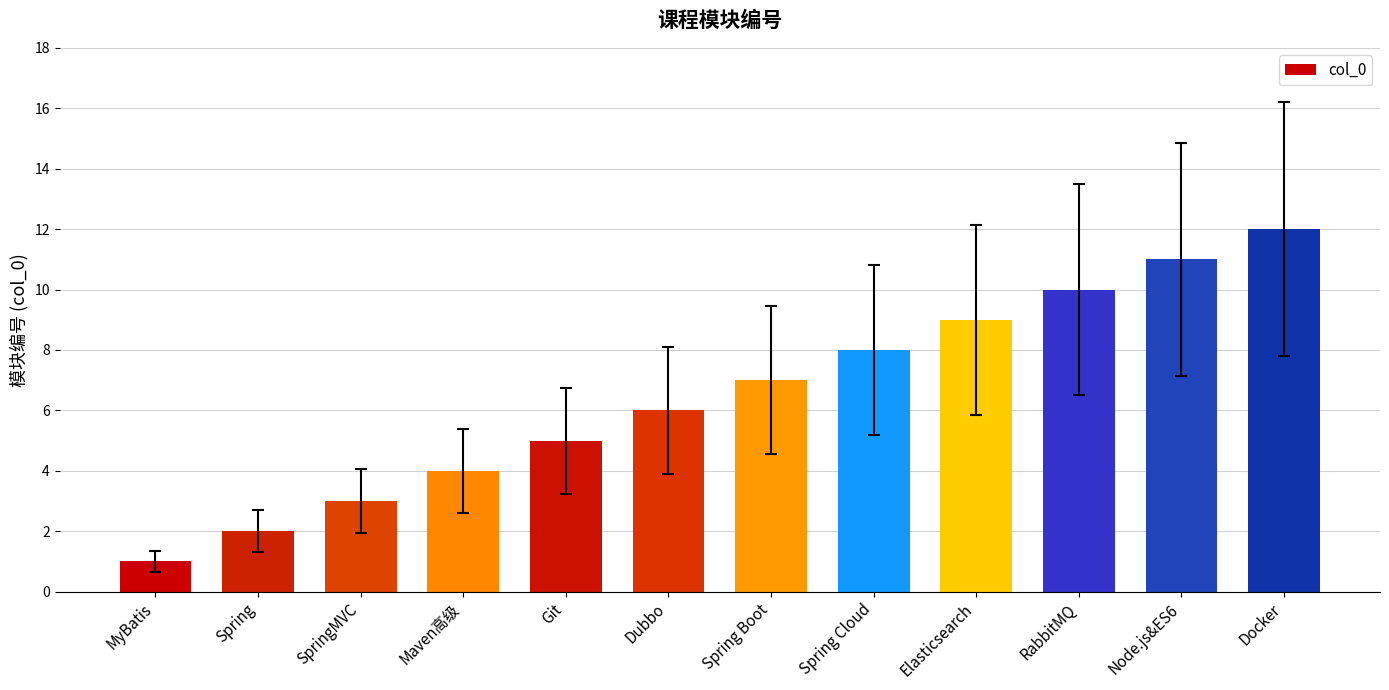

Reading left to right, extract all data points from this chart.

MyBatis=1	Spring=2	SpringMVC=3	Maven高级=4	Git=5	Dubbo=6	Spring Boot=7	Spring Cloud=8	Elasticsearch=9	RabbitMQ=10	Node.js&ES6=11	Docker=12